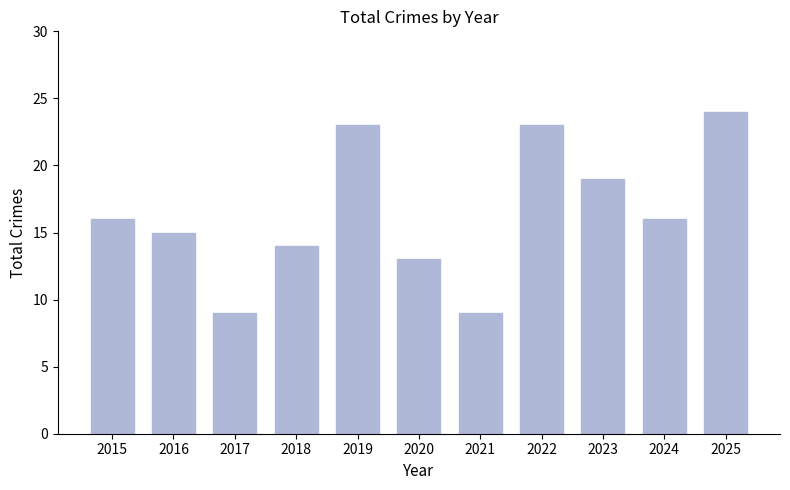

Between 2018 and 2019, which is larger?

2019